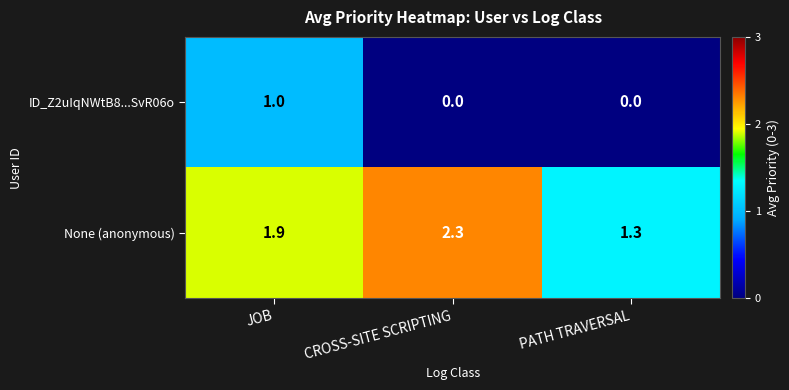

The value of ID_Z2uIqNWtB8...SvR06o at JOB is 0.5. True or false?

False